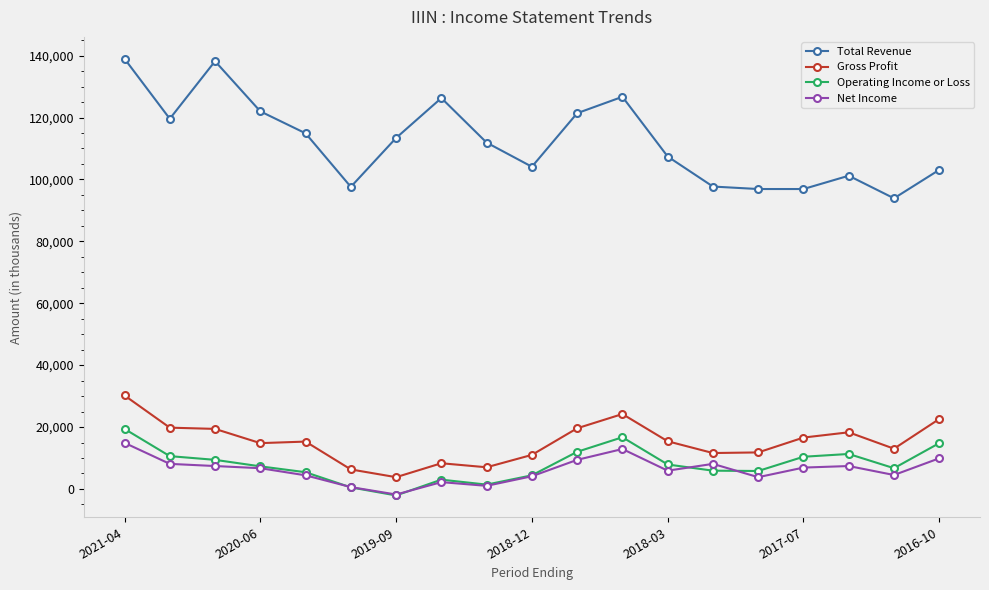

True or false: Net Income and Total Revenue cross at least once.

False